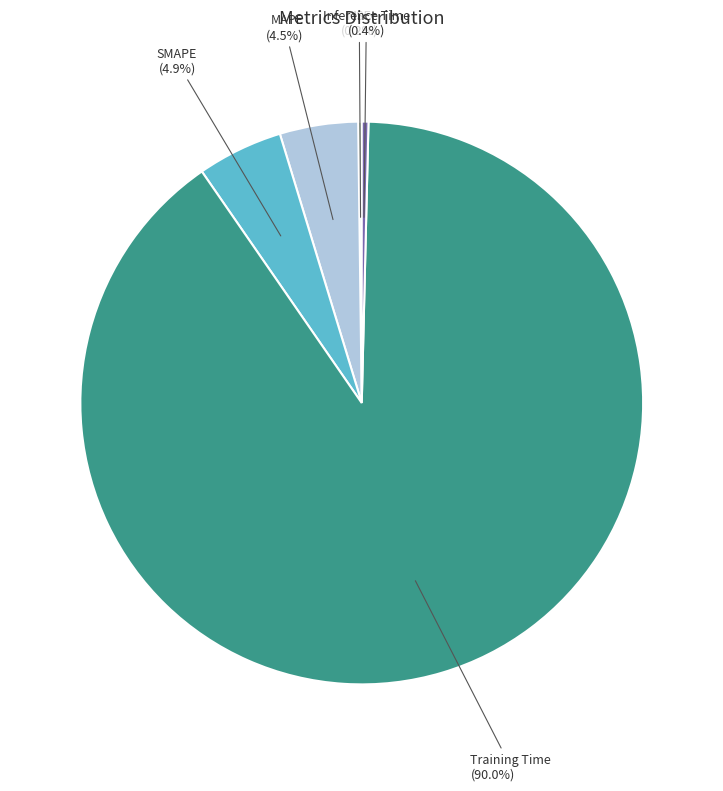

Between Inference Time and SMAPE, which is larger?

SMAPE